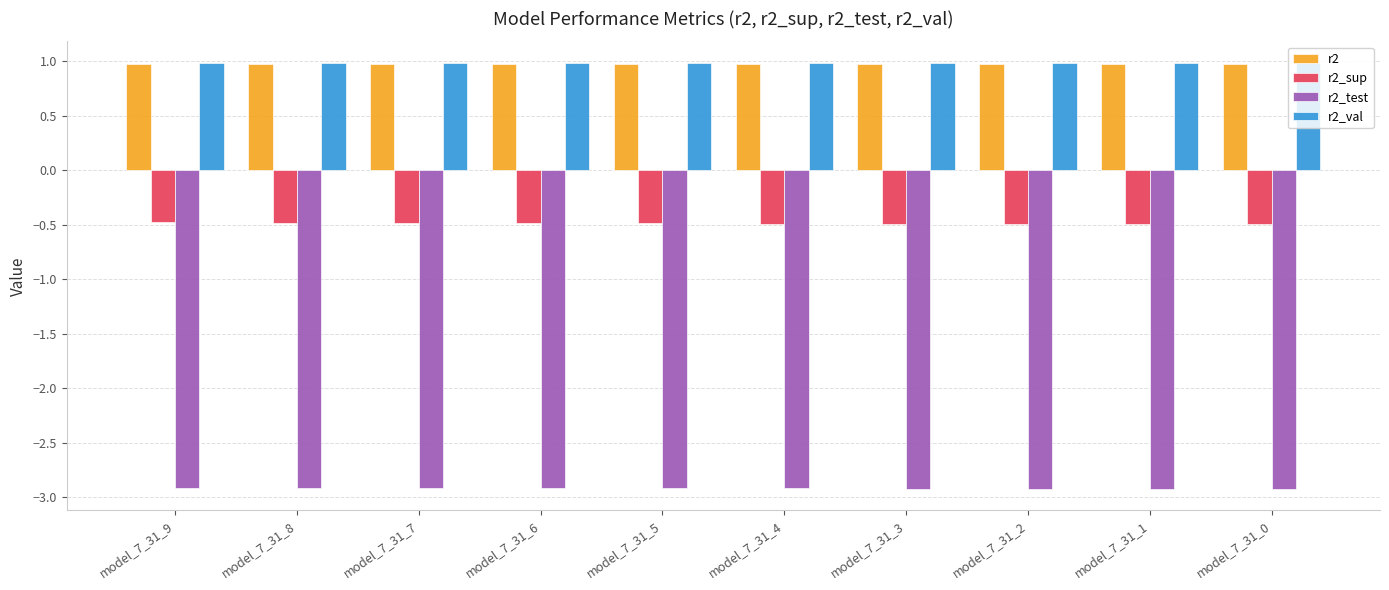

What value does the r2_test series have at model_7_31_9?

-2.9